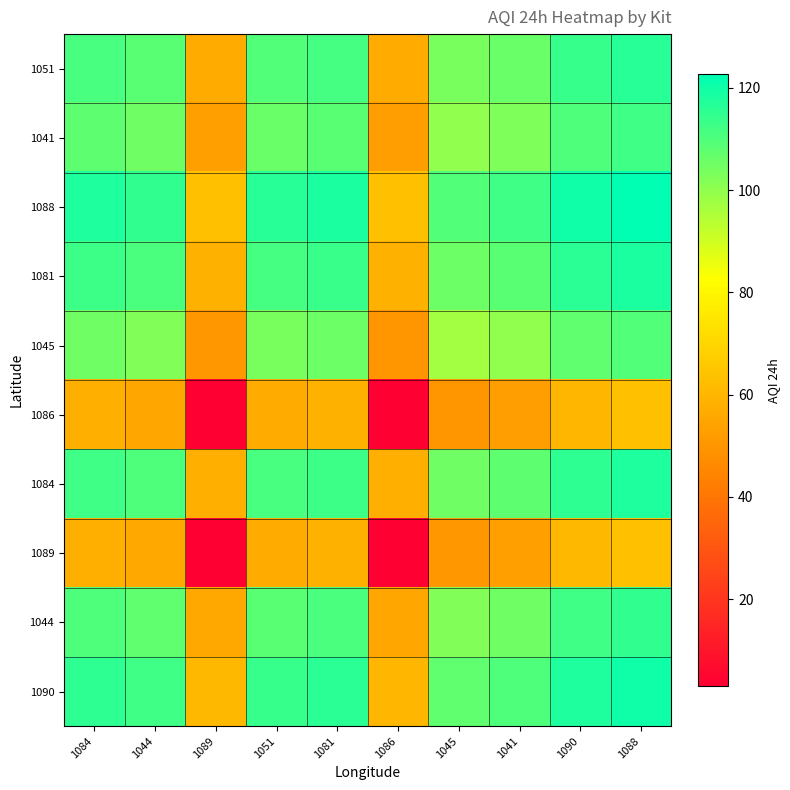

Reading left to right, transcribe all the data shown in this chart.

1051: 1084=111.1	1044=108.6	1089=56.6	1051=109.7	1081=111.7	1086=56.4	1045=103.5	1041=106.3	1090=113.8	1088=116.2
1041: 1084=107.7	1044=105.2	1089=53.1	1051=106.3	1081=108.3	1086=52.9	1045=100.1	1041=102.9	1090=110.4	1088=112.7
1088: 1084=117.6	1044=115.1	1089=63.0	1051=116.2	1081=118.2	1086=62.8	1045=110.0	1041=112.7	1090=120.3	1088=122.6
1081: 1084=113.1	1044=110.6	1089=58.6	1051=111.7	1081=113.7	1086=58.4	1045=105.5	1041=108.3	1090=115.8	1088=118.2
1045: 1084=104.9	1044=102.4	1089=50.4	1051=103.5	1081=105.5	1086=50.2	1045=97.3	1041=100.1	1090=107.6	1088=110.0
1086: 1084=57.8	1044=55.3	1089=3.2	1051=56.4	1081=58.4	1086=3.0	1045=50.2	1041=52.9	1090=60.5	1088=62.8
1084: 1084=112.6	1044=110.0	1089=58.0	1051=111.1	1081=113.1	1086=57.8	1045=104.9	1041=107.7	1090=115.3	1088=117.6
1089: 1084=58.0	1044=55.5	1089=3.4	1051=56.6	1081=58.6	1086=3.2	1045=50.4	1041=53.1	1090=60.7	1088=63.0
1044: 1084=110.0	1044=107.5	1089=55.5	1051=108.6	1081=110.6	1086=55.3	1045=102.4	1041=105.2	1090=112.7	1088=115.1
1090: 1084=115.3	1044=112.7	1089=60.7	1051=113.8	1081=115.8	1086=60.5	1045=107.6	1041=110.4	1090=117.9	1088=120.3